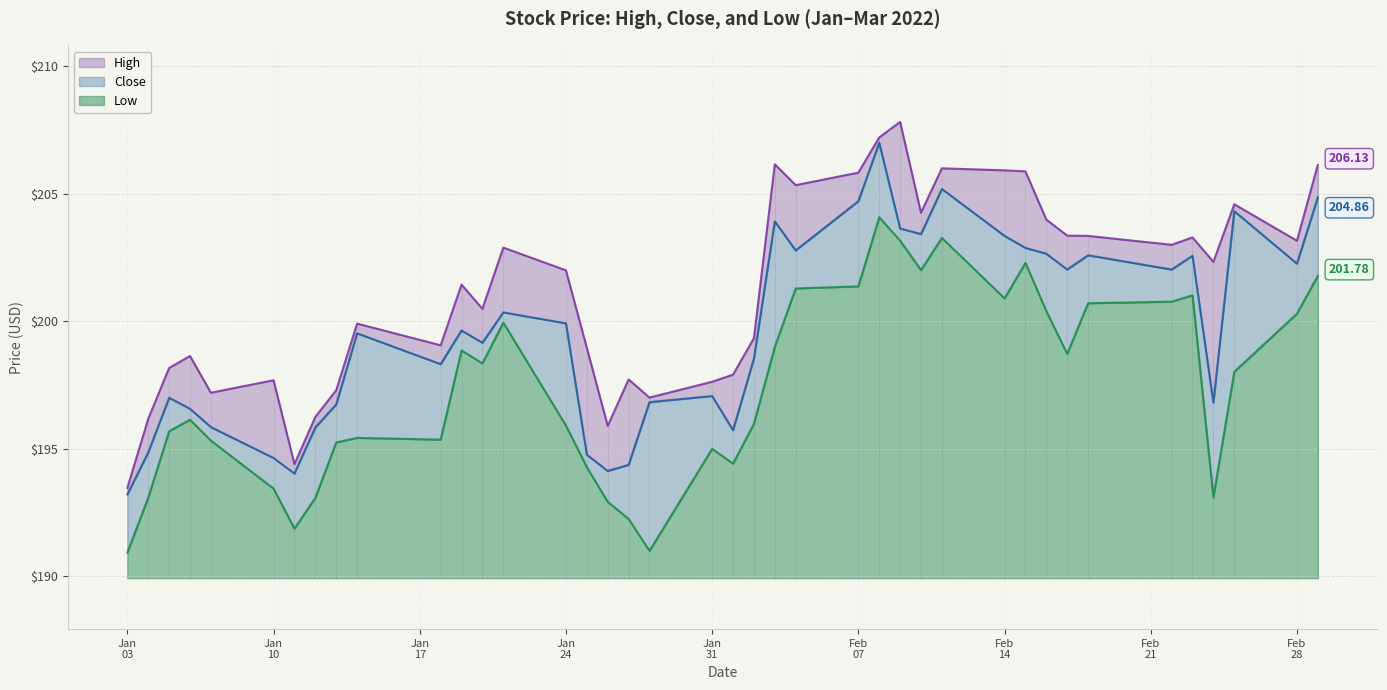

True or false: Close has more than 0 points higher than both neighbors.

True